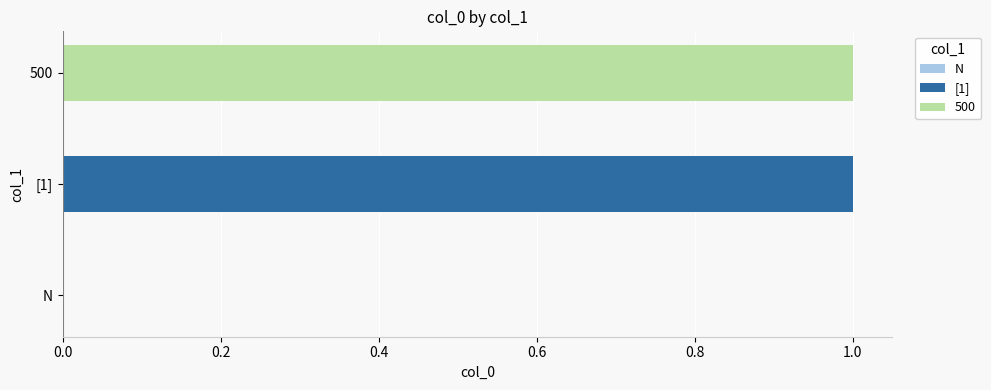

Which has a higher value, [1] or N?

[1]